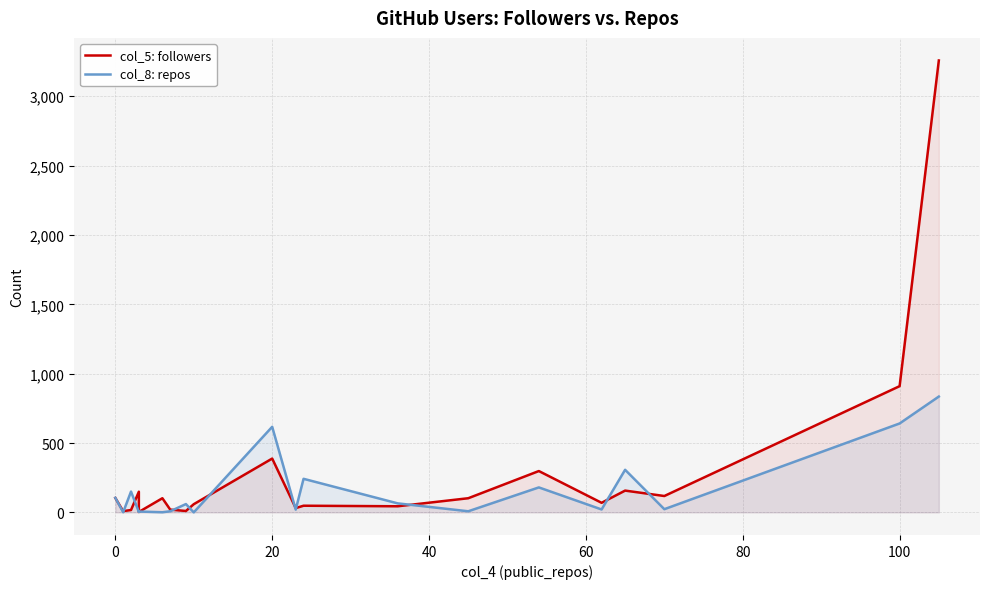

What is the value of the col_8: repos point at the 12th from the left?

242